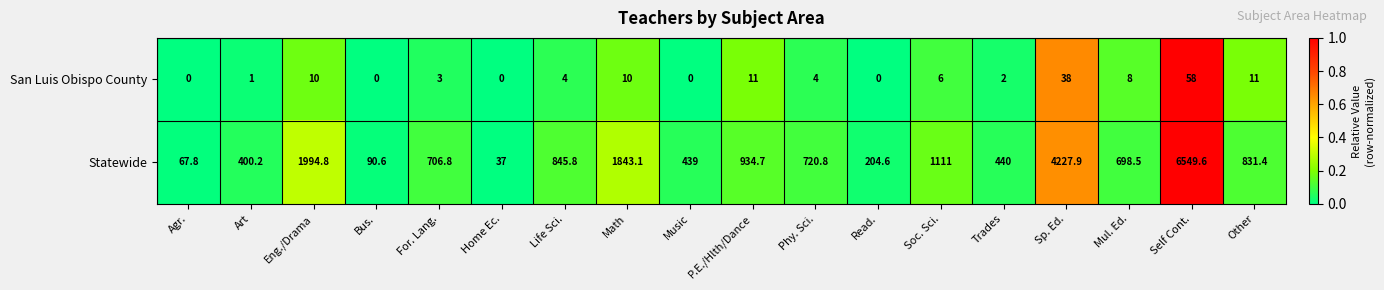

Is it true that Statewide equals 934.7 at P.E./Hlth/Dance?

True